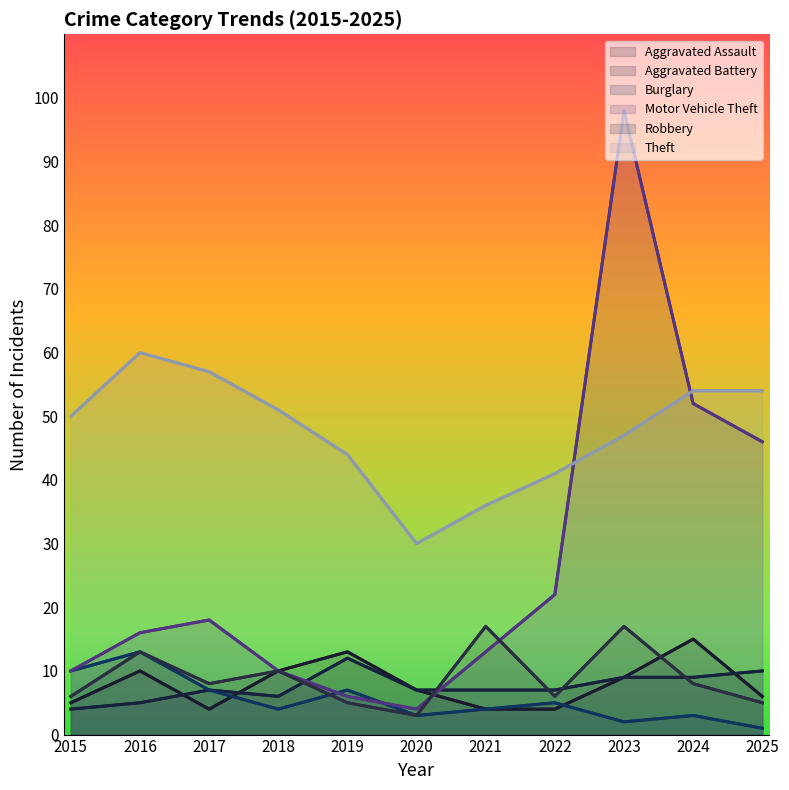

How many interior local peaks does the Robbery series have?

4